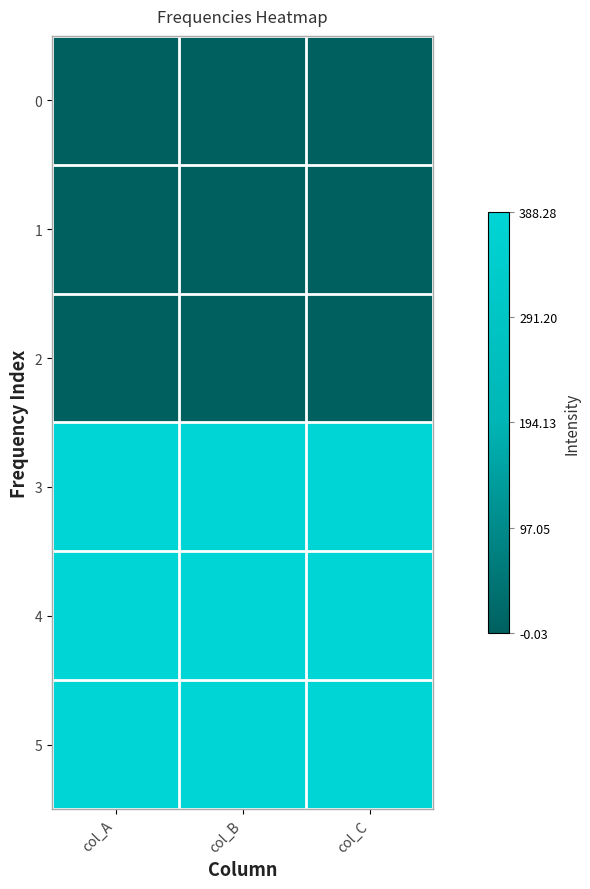

Which has a higher value, col_C or col_B?

col_C